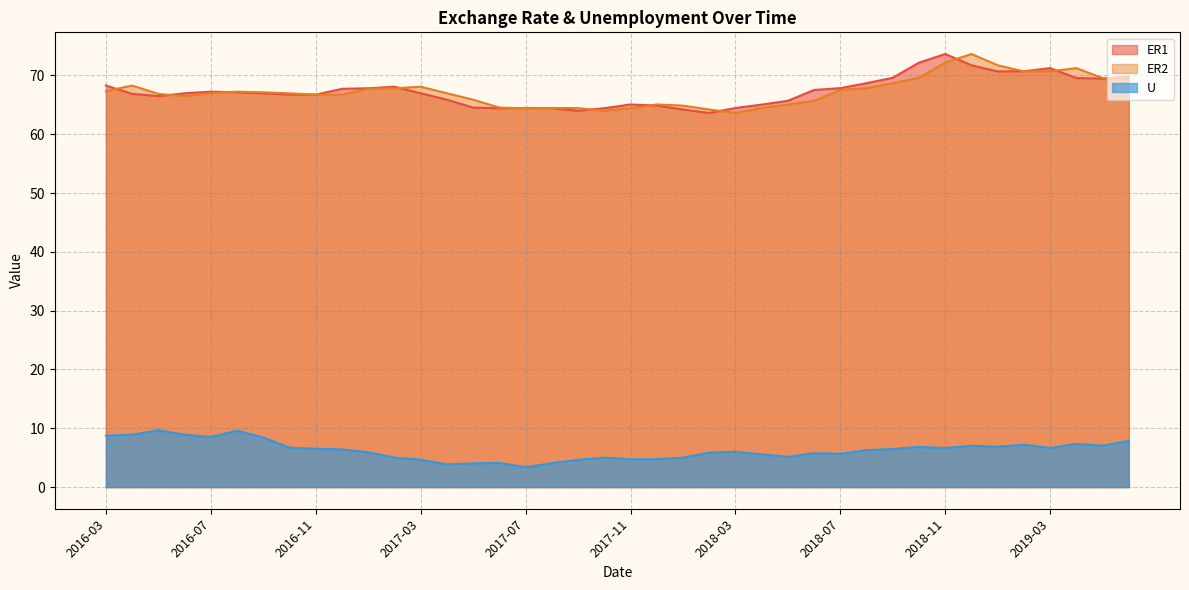

Where is the first local maximum for ER1?

2016-07